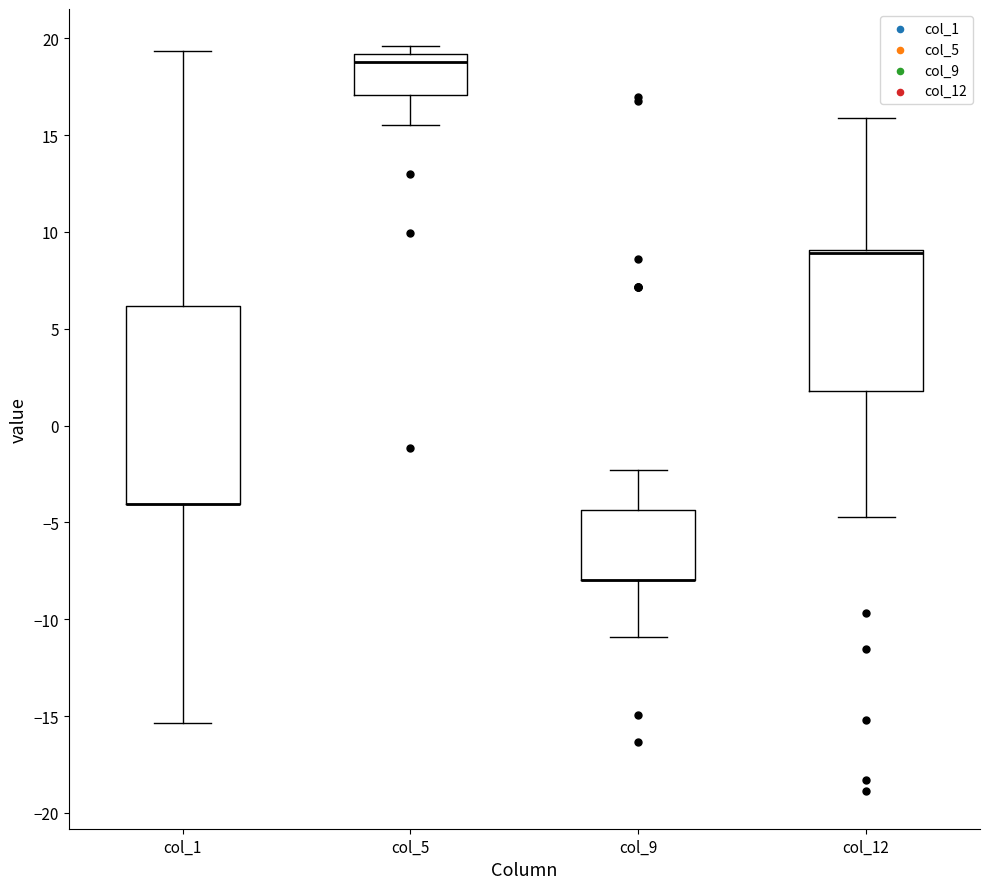

Reading left to right, read every box against the y-axis: the position of its median line, the range the box covers, and the ends of its whiskers. The values are not printed on the chart, so give them approximately, as read against the axis.

col_1: median -4.0 (drawn on the box's lower edge), box -4.0 to 6.0, whiskers -15.5 to 19.5
col_5: median 19.0 (just below the box's upper edge), box 17.0 to 19.0, whiskers 15.5 to 19.5
col_9: median -8.0 (drawn on the box's lower edge), box -8.0 to -4.5, whiskers -11.0 to -2.5
col_12: median 9.0 (just below the box's upper edge), box 2.0 to 9.0, whiskers -4.5 to 16.0